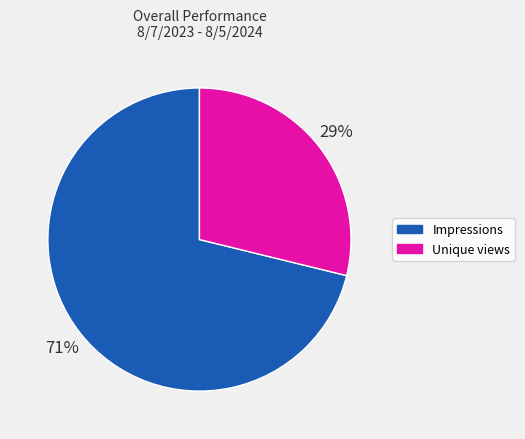

To the nearest percent, what is the average slice percentage?

50%